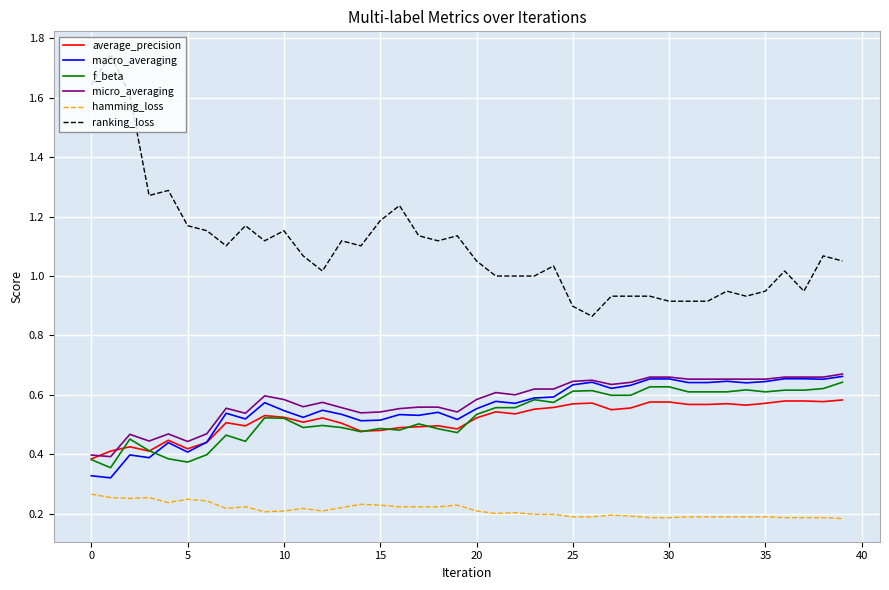

Which series has the widest spread of values?

ranking_loss